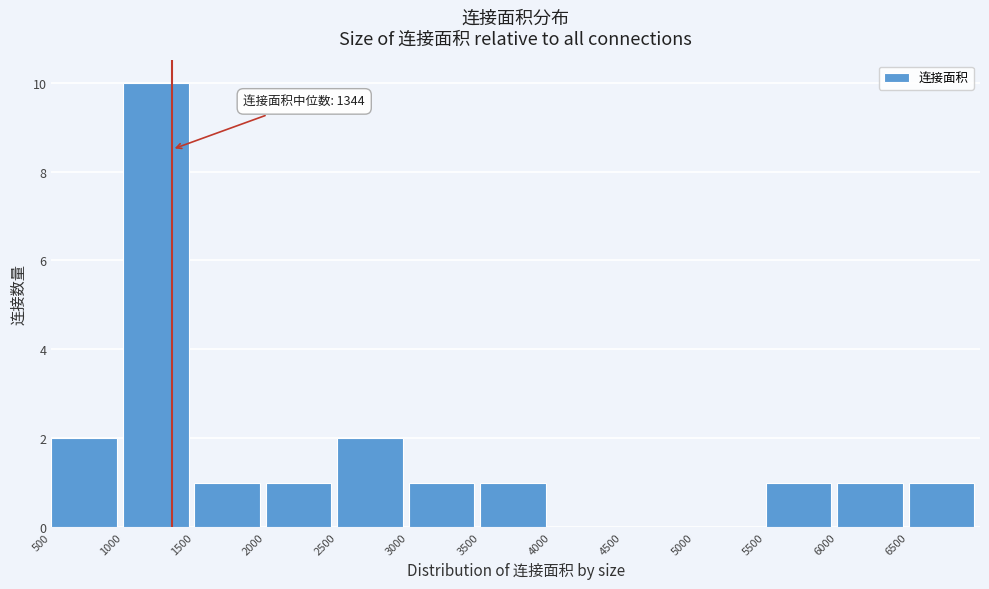

Over which range of the x-axis is the bar tallest?

1000 to 1500